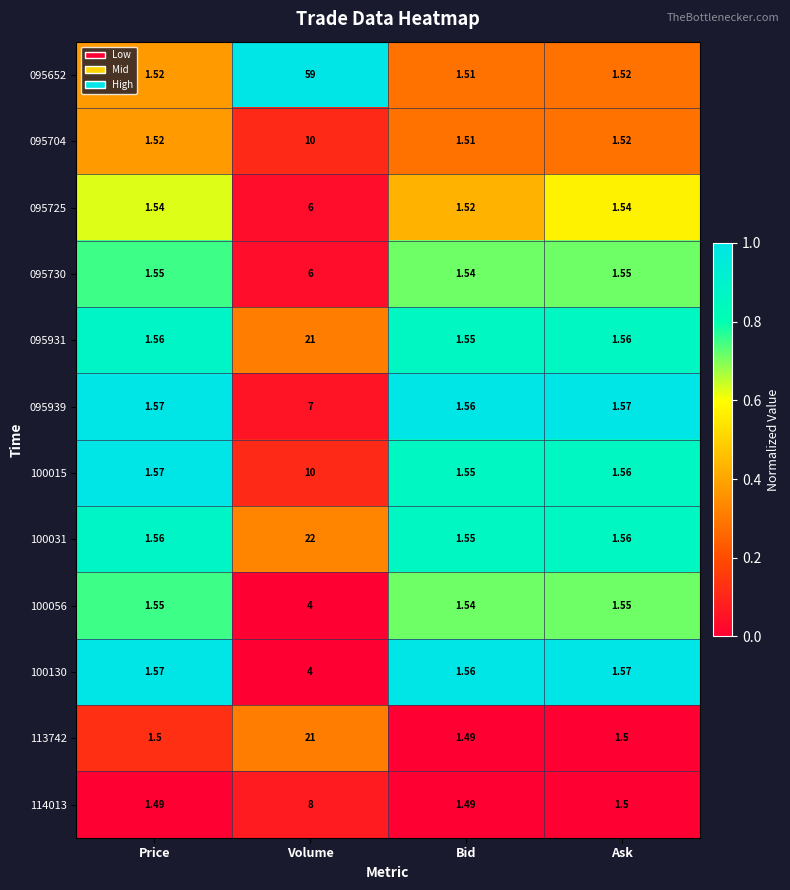

At which category is the sum across all series the highest?

Volume